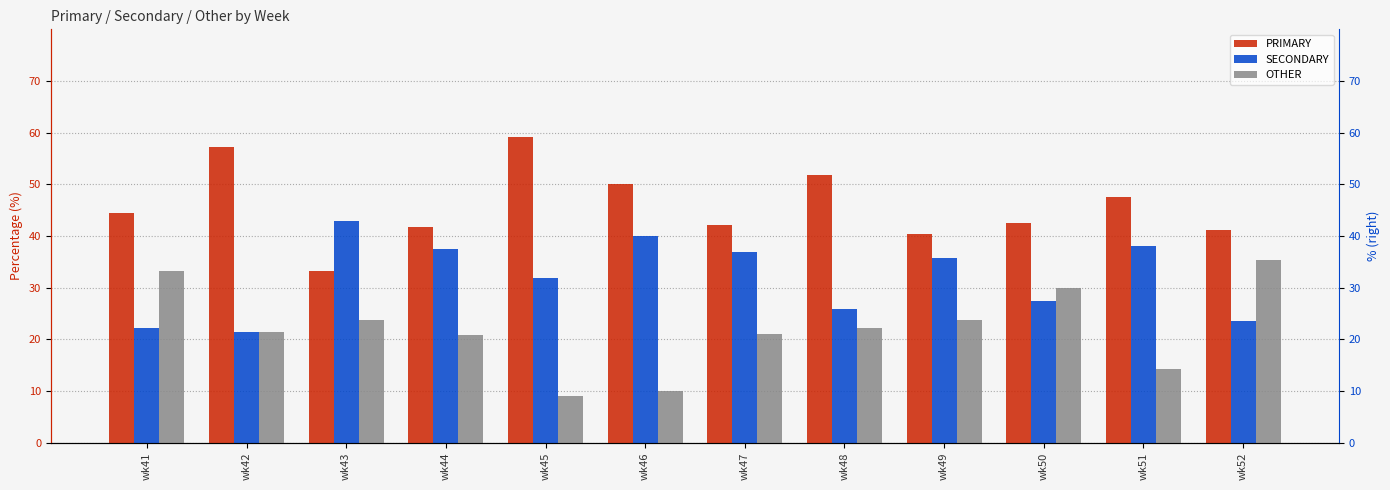

How many values in the PRIMARY series are below 44?

6